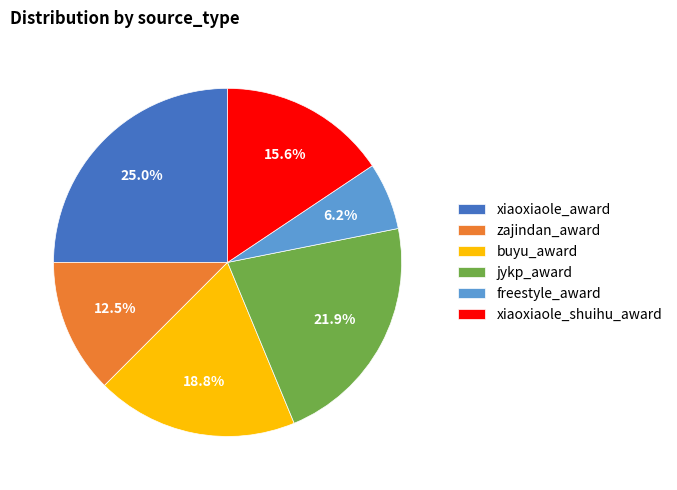

How many slices are in this pie chart?

6